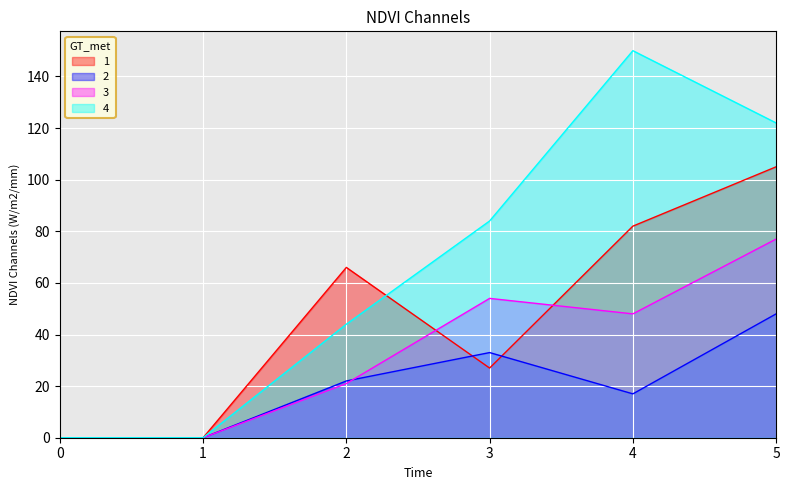

What is the difference between the maximum and second lowest values in the 2 series?

48